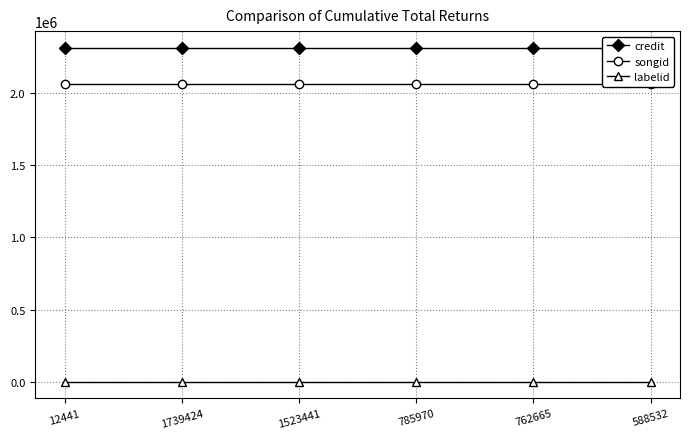

What is the minimum value for labelid?

198